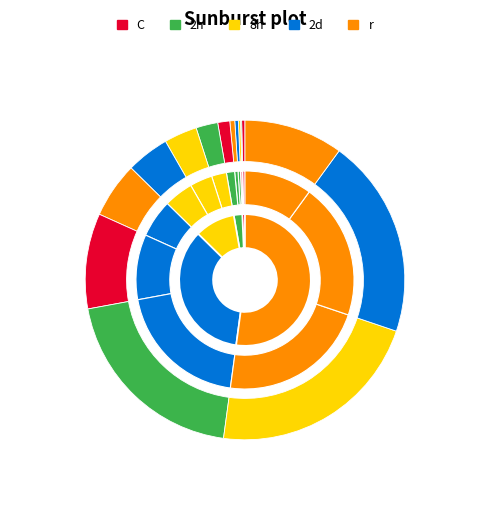

Does 75-80 account for over 50% of the chart?

No